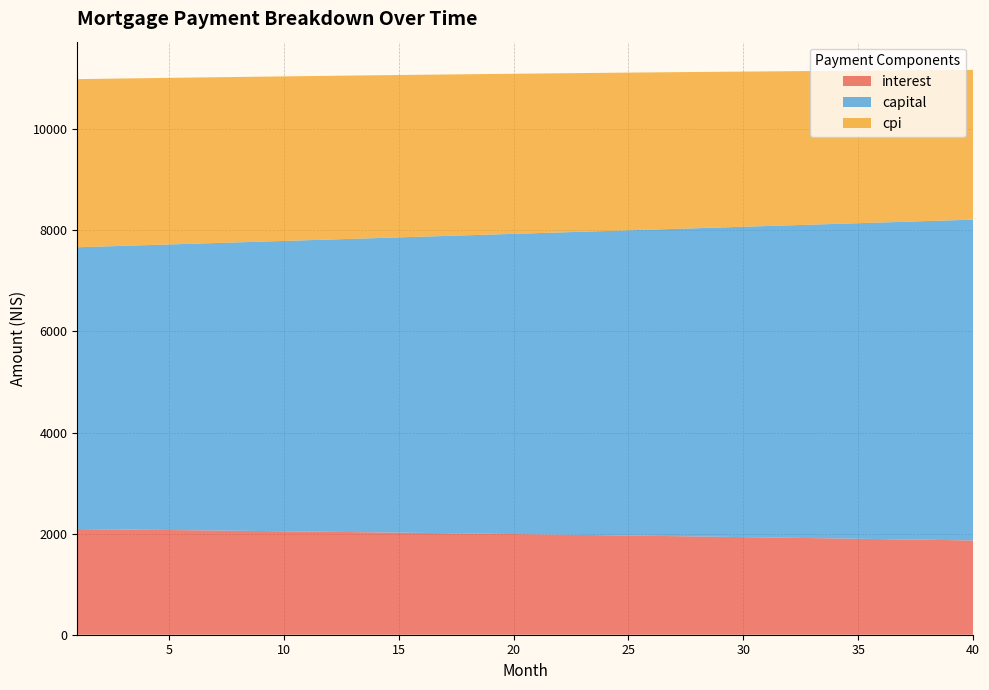

Reading right to left, list all the values displayed in this chart.

interest: 1864.3	1871.3	1878.2	1885.0	1891.8	1898.6	1905.2	1911.8	1918.3	1924.8	1931.2	1937.5	1943.8	1950.0	1956.1	1962.2	1968.2	1974.2	1980.1	1985.9	1991.7	1997.4	2003.0	2008.6	2014.2	2019.6	2025.1	2030.4	2035.7	2041.0	2046.1	2051.3	2056.3	2061.4	2066.3	2071.2	2076.1	2080.9	2085.6	2090.3
capital: 6346.5	6325.5	6304.4	6283.5	6262.6	6241.8	6221.1	6200.4	6179.8	6159.3	6138.8	6118.4	6098.1	6077.8	6057.6	6037.5	6017.5	5997.5	5977.5	5957.7	5937.9	5918.2	5898.5	5878.9	5859.4	5839.9	5820.5	5801.2	5781.9	5762.7	5743.5	5724.5	5705.4	5686.5	5667.6	5648.8	5630.0	5611.3	5592.7	5574.1
cpi: 2961.7	2973.0	2984.1	2995.1	3006.1	3016.9	3027.6	3038.2	3048.7	3059.1	3069.4	3079.6	3089.7	3099.7	3109.6	3119.4	3129.1	3138.7	3148.2	3157.6	3166.9	3176.1	3185.2	3194.2	3203.1	3212.0	3220.7	3229.3	3237.9	3246.3	3254.7	3262.9	3271.1	3279.2	3287.2	3295.1	3302.9	3310.7	3318.3	3325.9